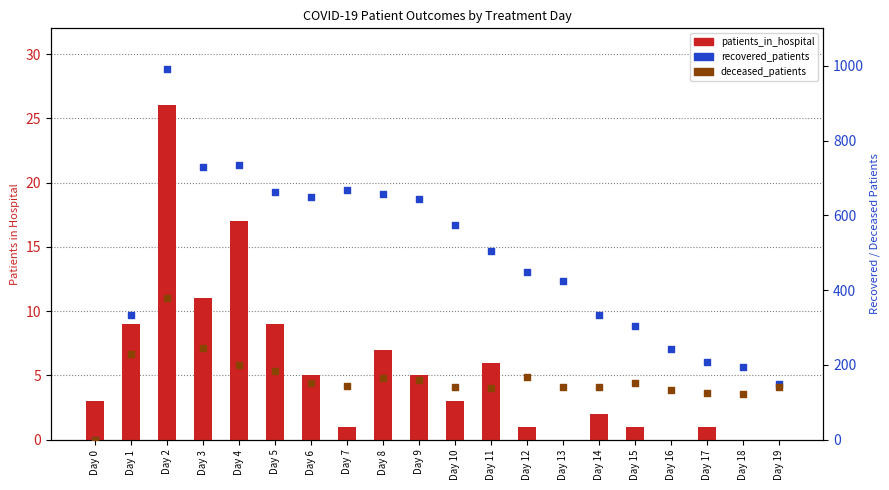

At how many categories does at least one series exceed 54?

19